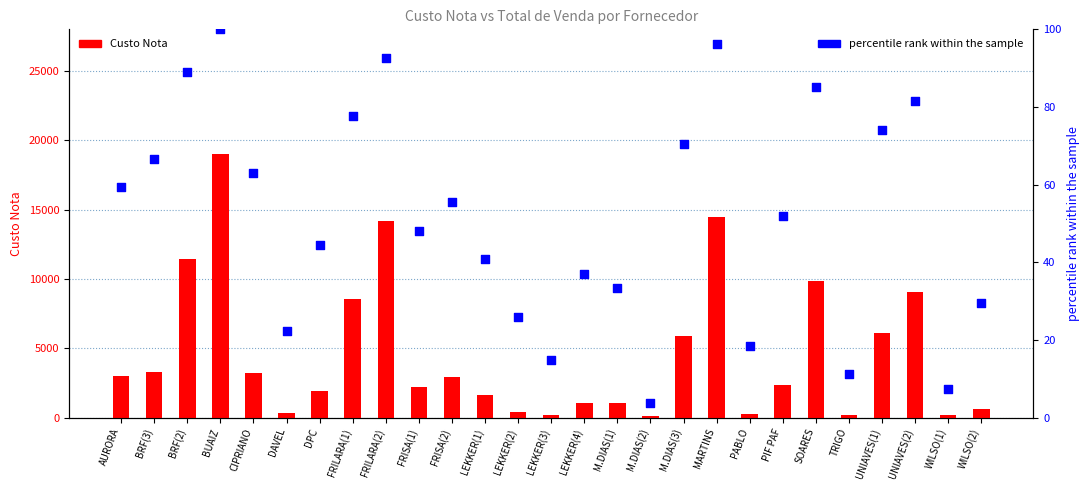

Which series contains the highest Y value?

Custo Nota